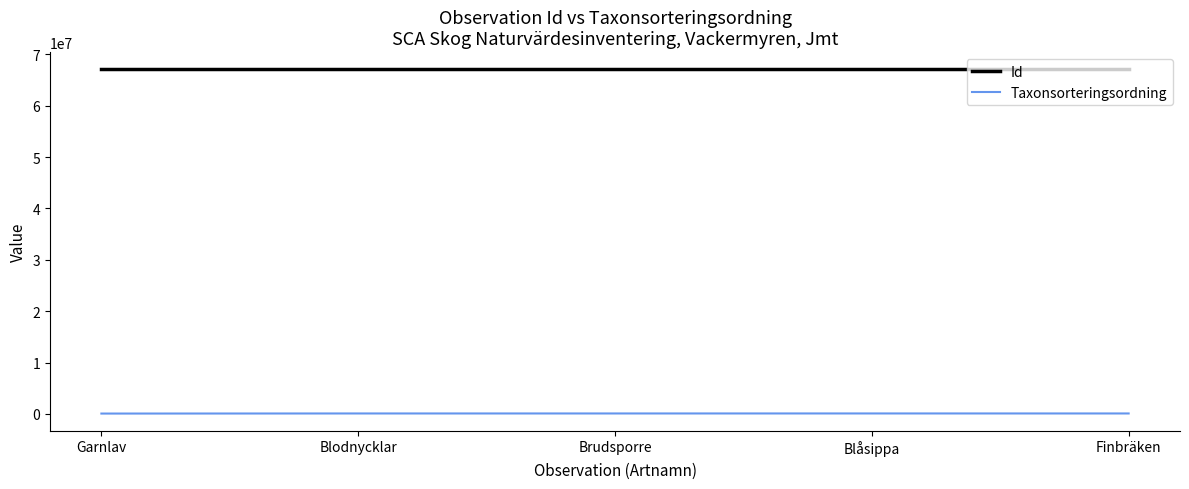

How many series are shown in this chart?

2